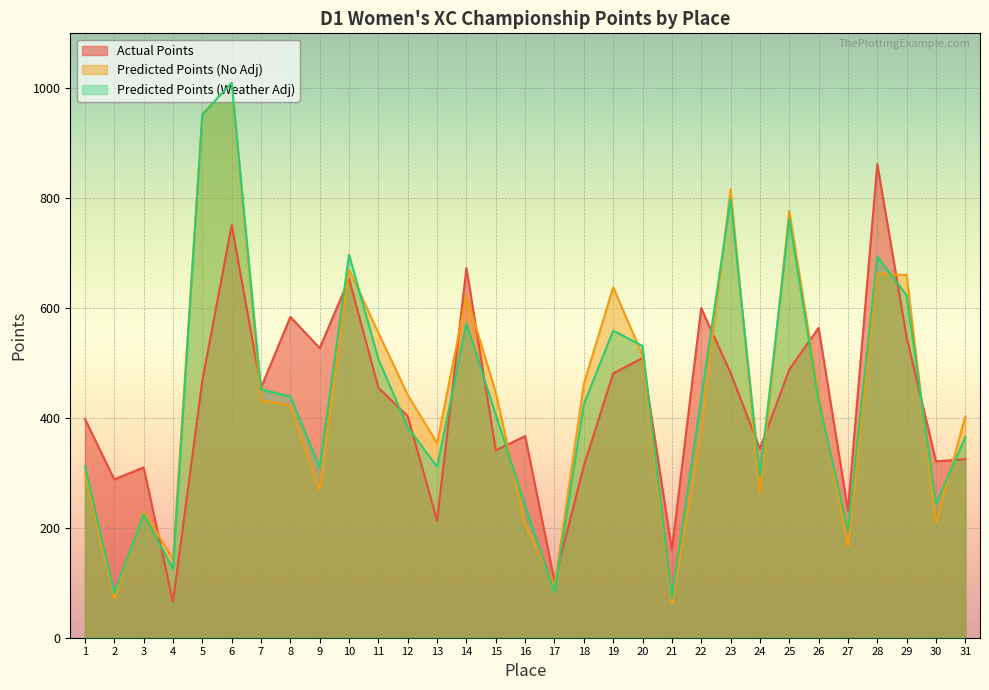

List the series in order of their overall mean, highest first.

Predicted Points (No Adj), Predicted Points (Weather Adj), Actual Points